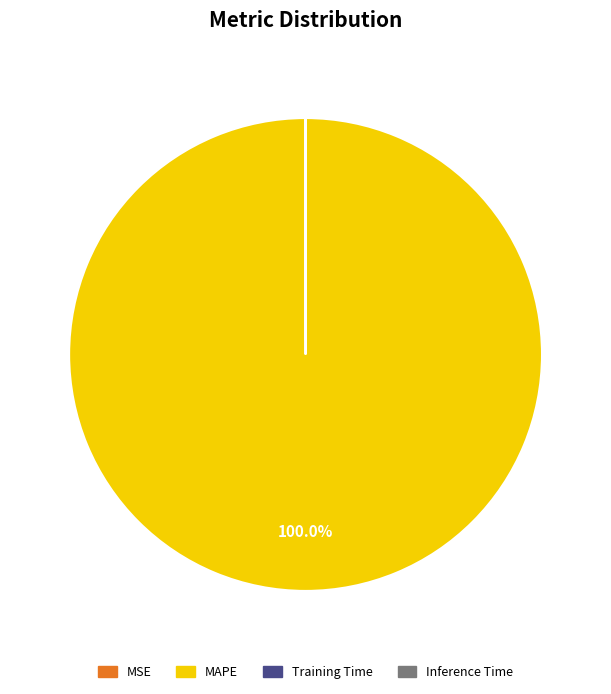

Which slice represents more than half of the pie?

MAPE